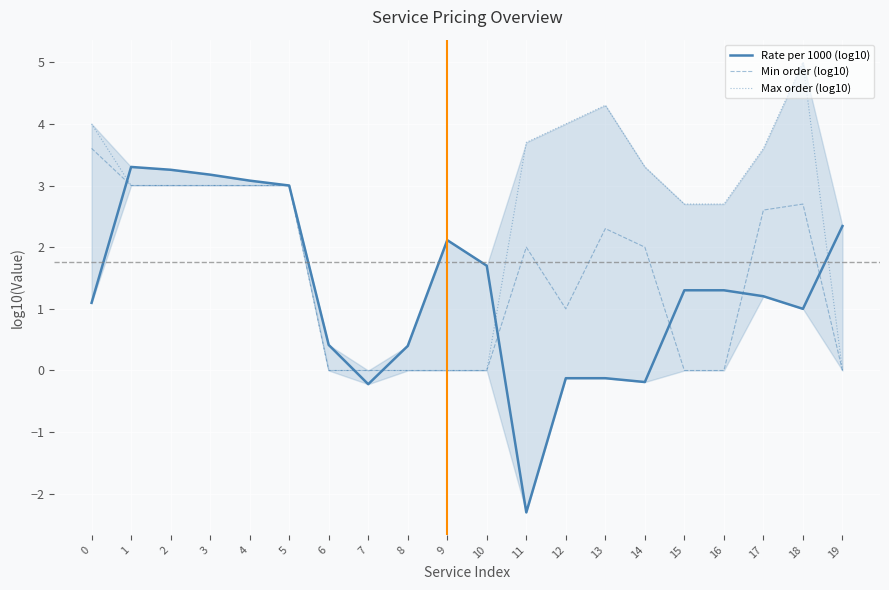

How many times do Max order (log10) and Rate per 1000 (log10) cross each other?

5